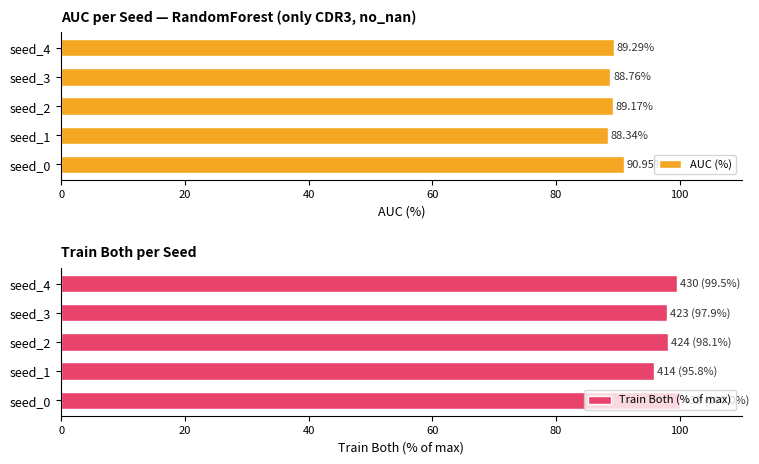

Which series has the largest range (max minus min)?

Train Both (% of max)